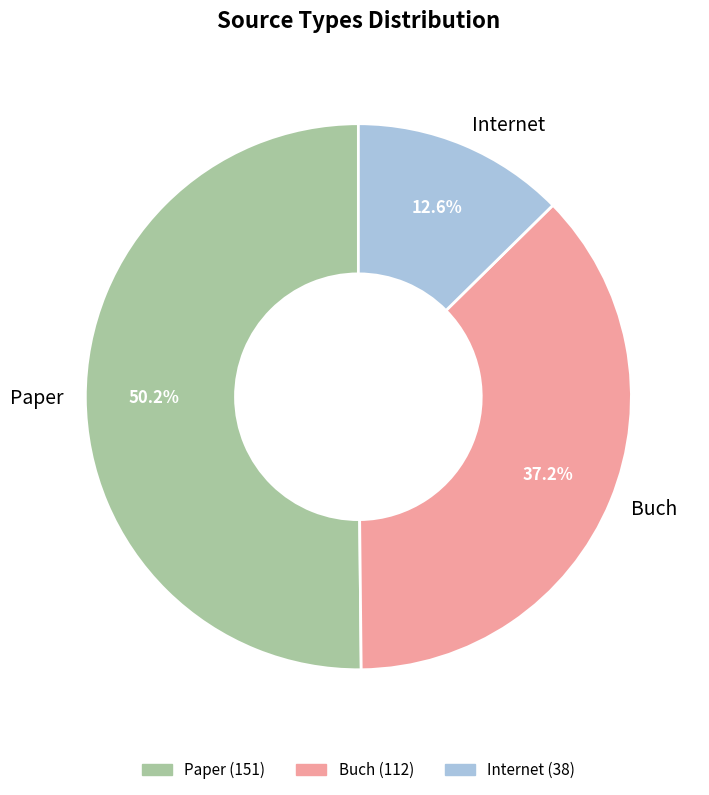

To the nearest percent, what is the difference between the largest and smallest slice percentages?

38%